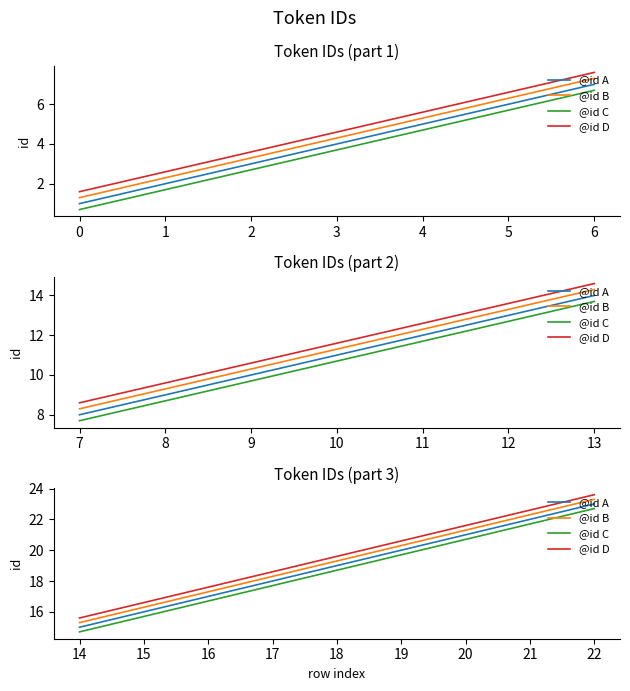

True or false: @id C and @id D cross at least once.

False